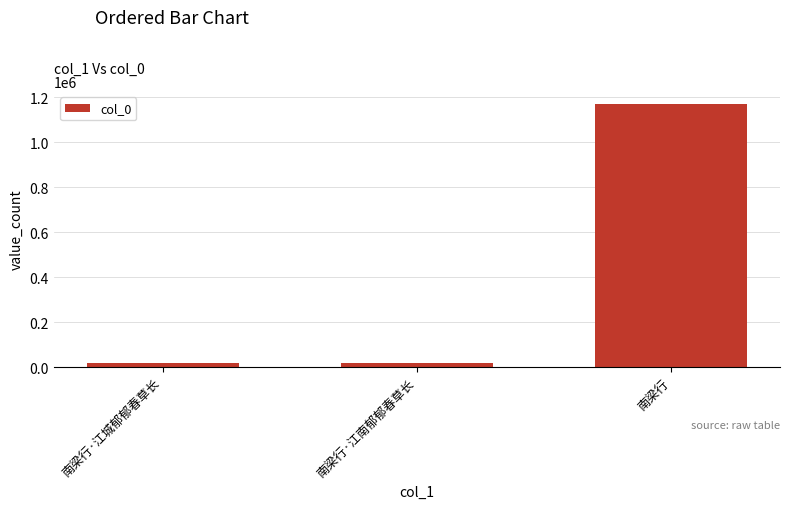

How many values are below 20640?

1